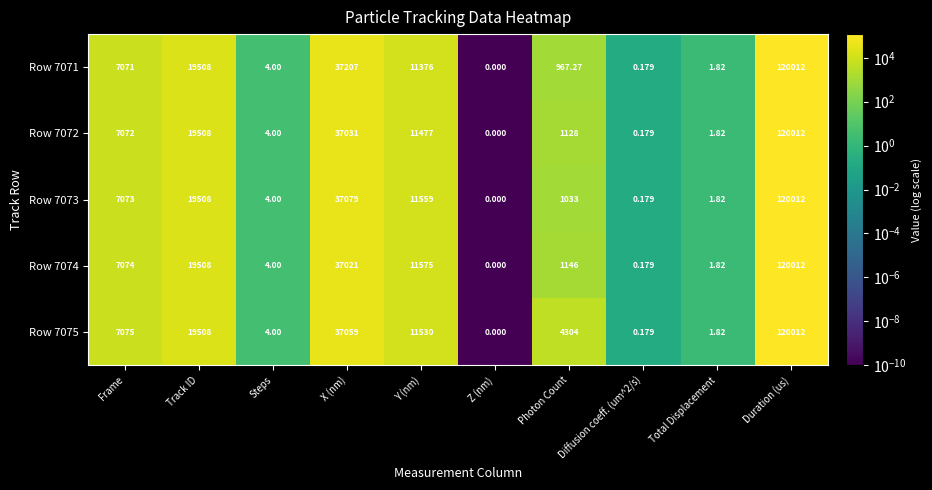

At which category does the chart reach its minimum across all series?

Z (nm)